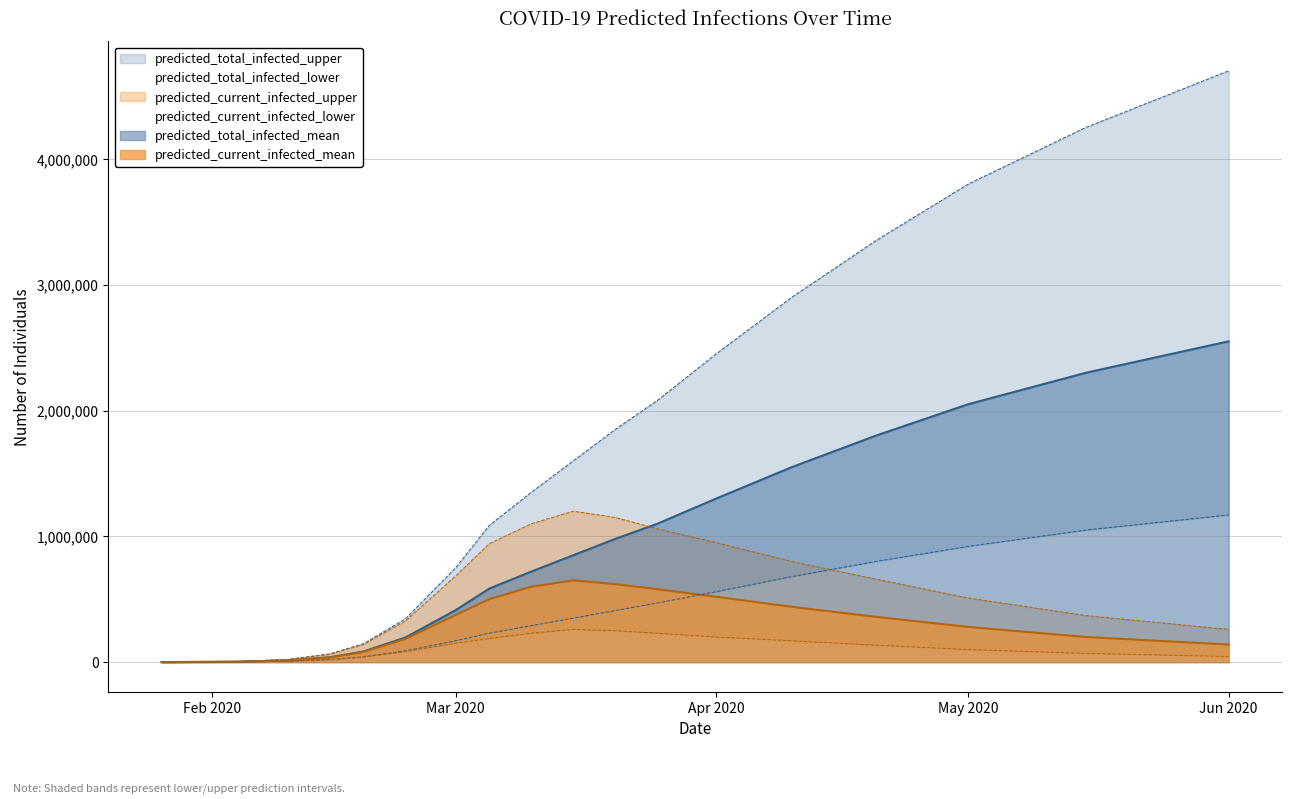

At how many categories does at least one series exceed 3287295?

4